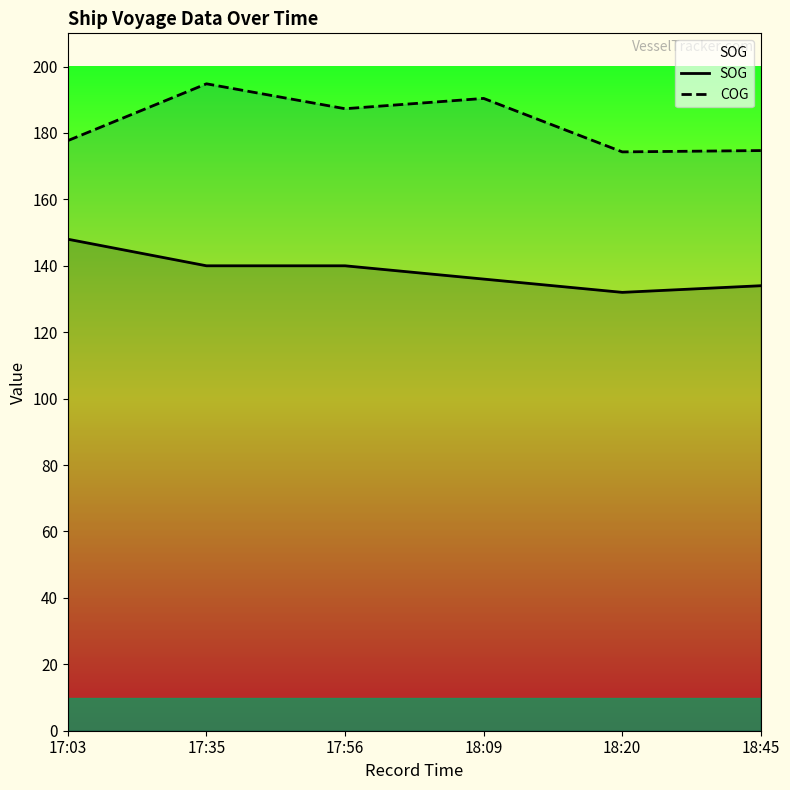

What is the minimum value shown in the chart?

132.0